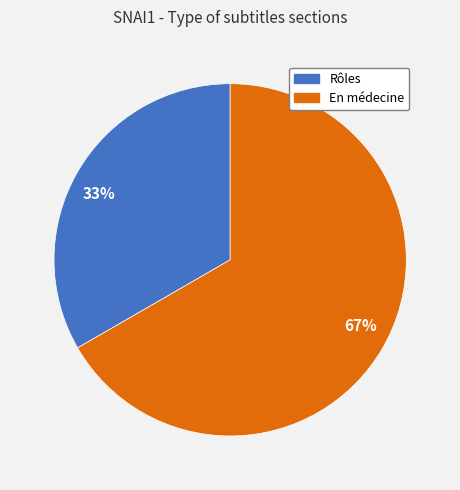

How many slices are in this pie chart?

2